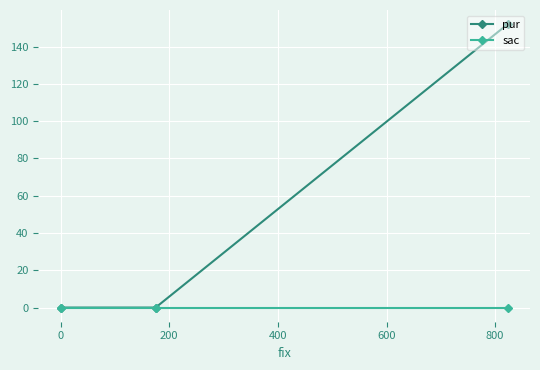

Count the number of categories in the chart.

3